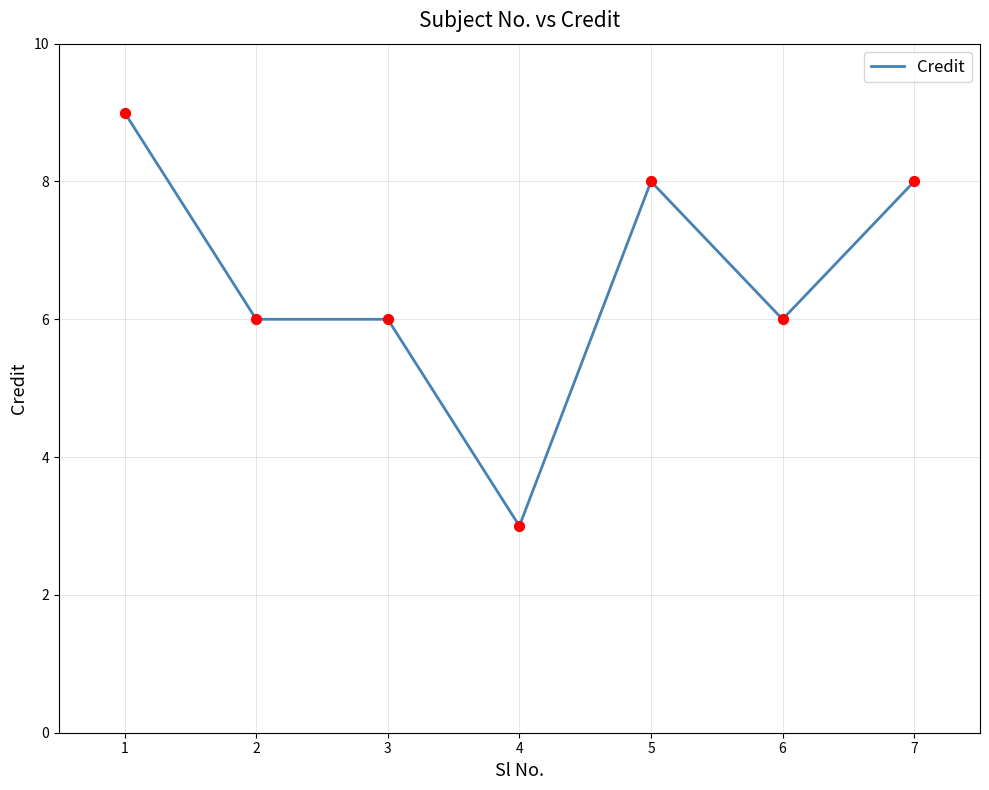

Approximately how many times larger is the value at 1 compared to 3?

1.5